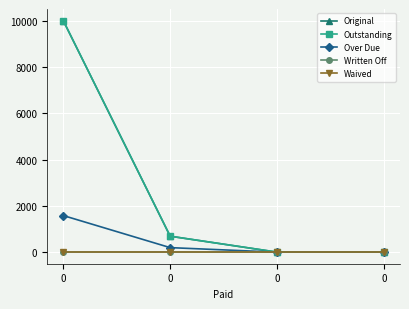

Does the chart have visible grid lines?

Yes